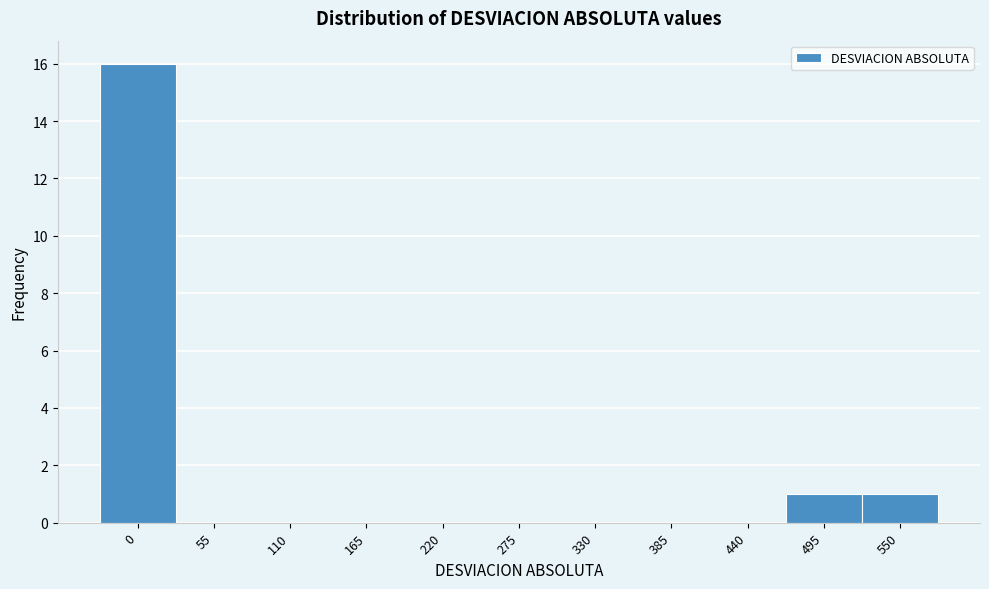

Reading left to right, what are all the values shown in this chart?

0=16	55=0	110=0	165=0	220=0	275=0	330=0	385=0	440=0	495=1	550=1